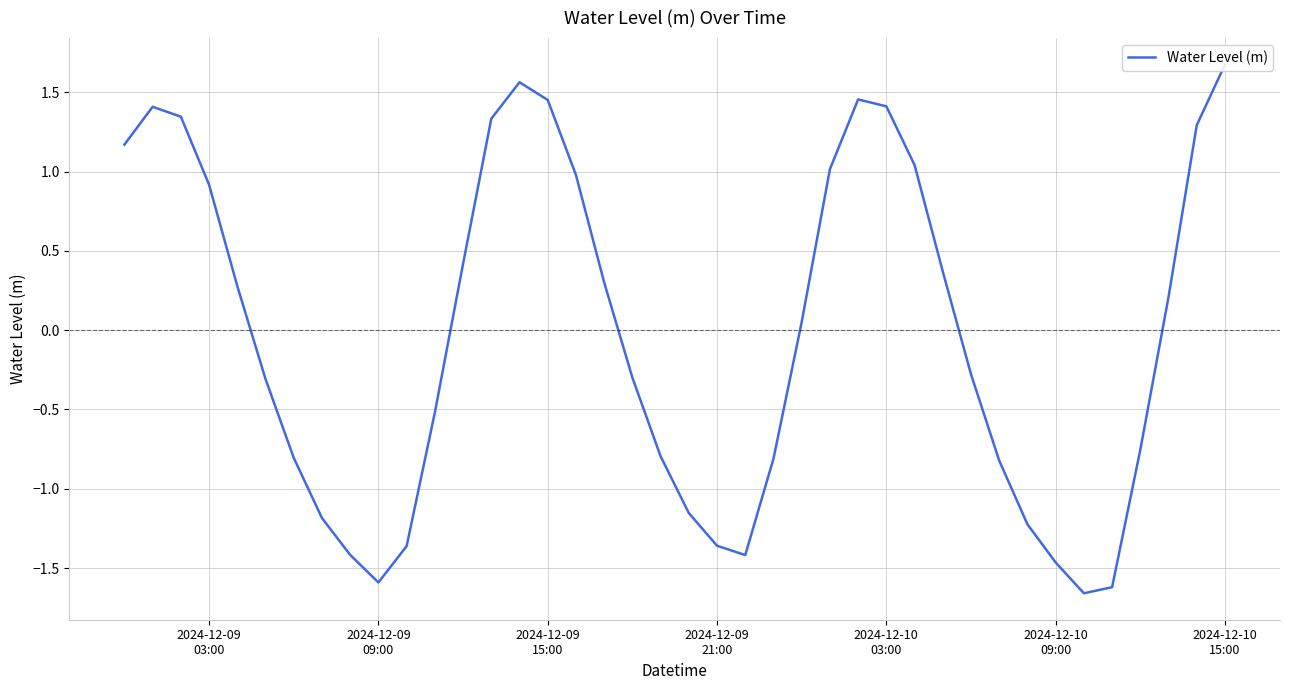

How many points are lower than both their immediate neighbors (excluding endpoints)?

3